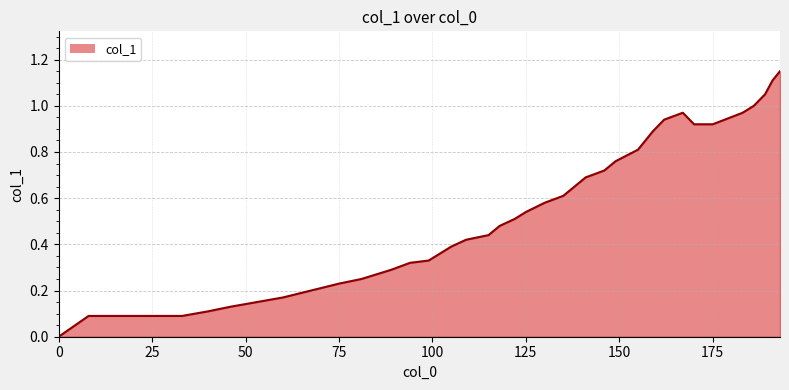

Reading left to right, list all the values displayed in this chart.

0.0	0.1	0.1	0.1	0.1	0.1	0.2	0.2	0.2	0.2	0.2	0.3	0.3	0.3	0.3	0.4	0.4	0.4	0.4	0.5	0.5	0.5	0.6	0.6	0.7	0.7	0.7	0.8	0.8	0.8	0.9	0.9	1.0	0.9	0.9	1.0	1.0	1.1	1.1	1.1